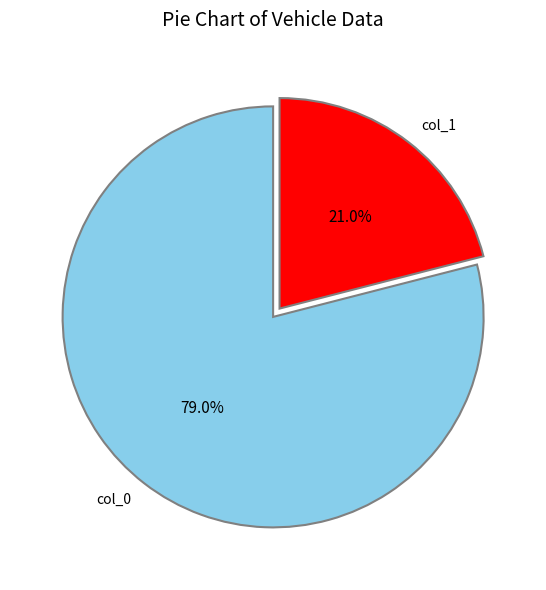

Does any single category account for the majority?

Yes